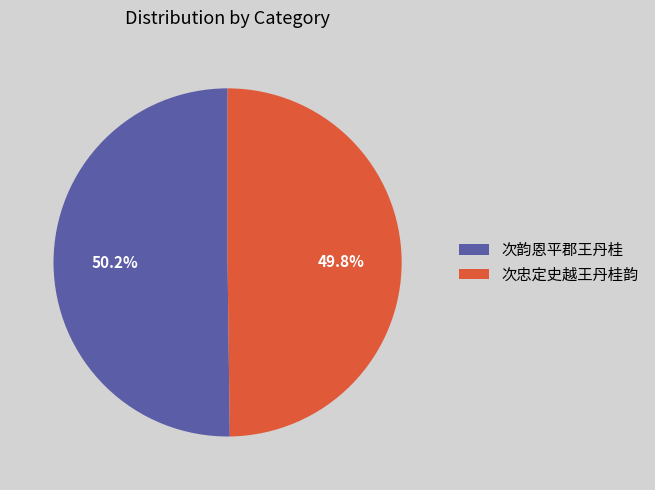

To the nearest percent, what is the difference between the largest and smallest slice percentages?

0%